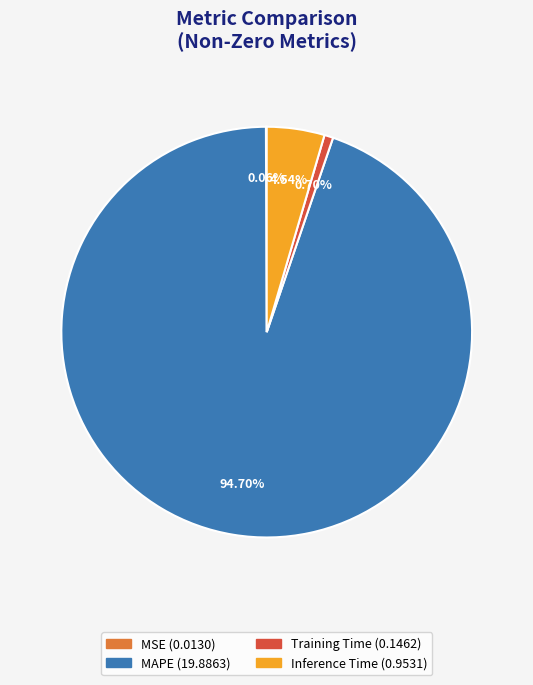

Does any single category account for the majority?

Yes